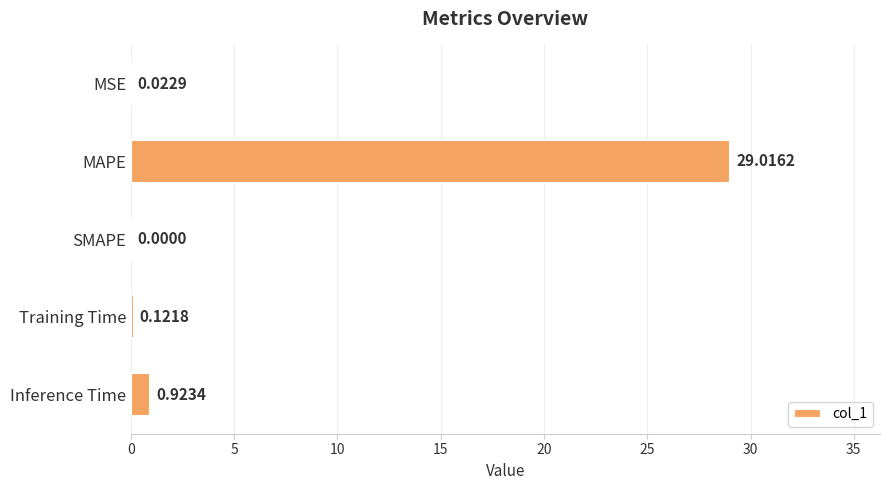

Are the bars horizontal?

Yes